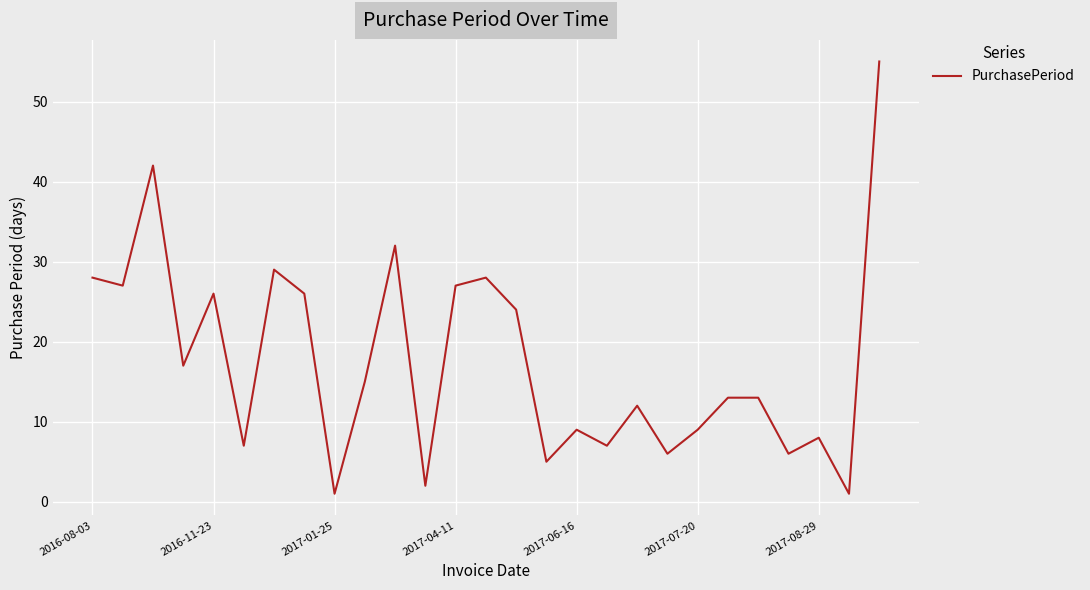

Is this an area chart (filled region under the line)?

No